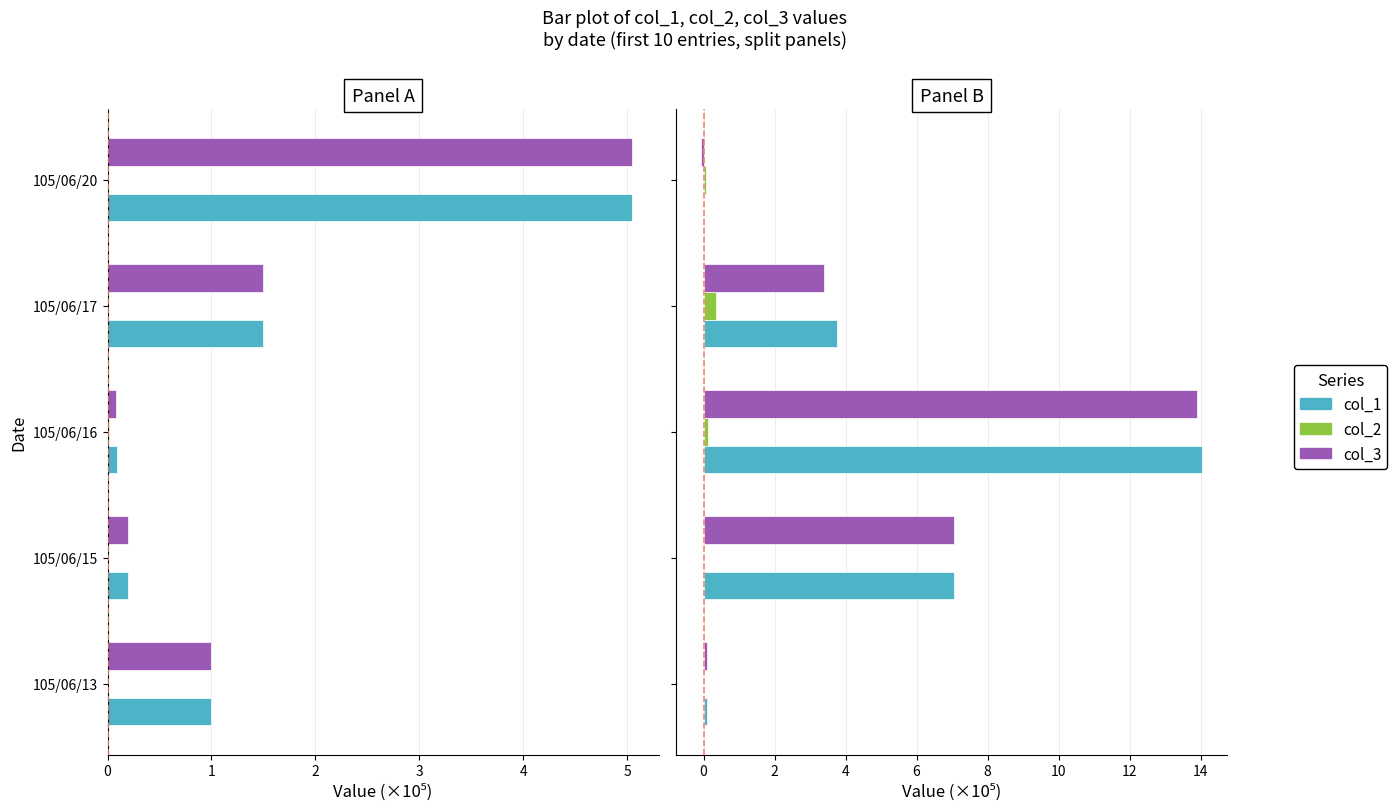

At 105/06/15, list the series in order from largest to smallest.

col_1, col_3, col_2